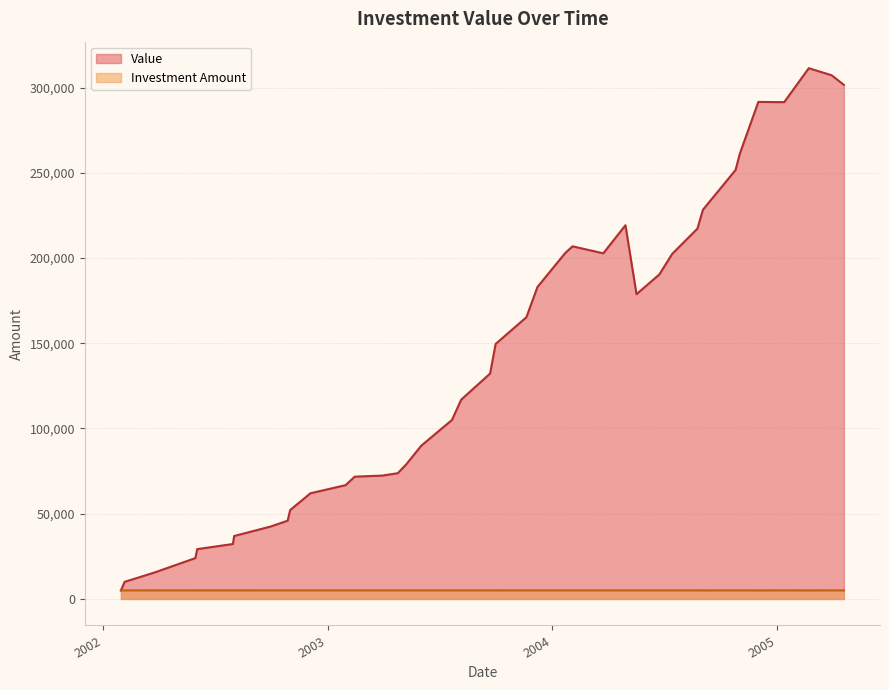

Reading left to right, extract all data points from this chart.

Value: 2002-01-30=4996.1	2002-02-05=10024.6	2002-03-26=15555.1	2002-04-29=19882.8	2002-05-31=23957.8	2002-06-03=29210.5	2002-07-31=32213.7	2002-08-02=36912.0	2002-09-30=42441.8	2002-10-28=45909.6	2002-11-01=52129.3	2002-12-04=61981.2	2003-01-30=66738.5	2003-02-14=71730.8	2003-03-31=72357.0	2003-04-25=73764.3	2003-05-09=79071.5	2003-06-02=89857.7	2003-07-22=104985.0	2003-08-06=116890.5	2003-09-22=132222.6	2003-10-01=149578.1	2003-11-20=165269.6	2003-12-08=183014.6	2004-01-22=202891.5	2004-02-03=206863.3	2004-03-24=202754.9	2004-04-29=219239.2	2004-05-17=178794.0	2004-06-23=190332.7	2004-07-14=202439.2	2004-08-24=217248.0	2004-09-02=228342.5	2004-10-25=251658.7	2004-11-01=261327.8	2004-12-01=291576.7	2005-01-12=291427.5	2005-02-21=311354.0	2005-03-30=307236.1	2005-04-19=301577.8
Investment Amount: 2002-01-30=4996.1	2002-02-05=4990.9	2002-03-26=4997.0	2002-04-29=4989.6	2002-05-31=4995.5	2002-06-03=4996.8	2002-07-31=4995.5	2002-08-02=4997.2	2002-09-30=4992.0	2002-10-28=4991.4	2002-11-01=4998.7	2002-12-04=4990.1	2003-01-30=4992.2	2003-02-14=4992.2	2003-03-31=4994.2	2003-04-25=4999.5	2003-05-09=4992.6	2003-06-02=4994.3	2003-07-22=4995.0	2003-08-06=4999.8	2003-09-22=4998.1	2003-10-01=4994.5	2003-11-20=4999.8	2003-12-08=4990.4	2004-01-22=4986.8	2004-02-03=4997.0	2004-03-24=4997.3	2004-04-29=4994.1	2004-05-17=4994.9	2004-06-23=4986.7	2004-07-14=4990.0	2004-08-24=4992.0	2004-09-02=4984.4	2004-10-25=4993.4	2004-11-01=4995.6	2004-12-01=4982.4	2005-01-12=4992.0	2005-02-21=4981.5	2005-03-30=4994.9	2005-04-19=4994.6